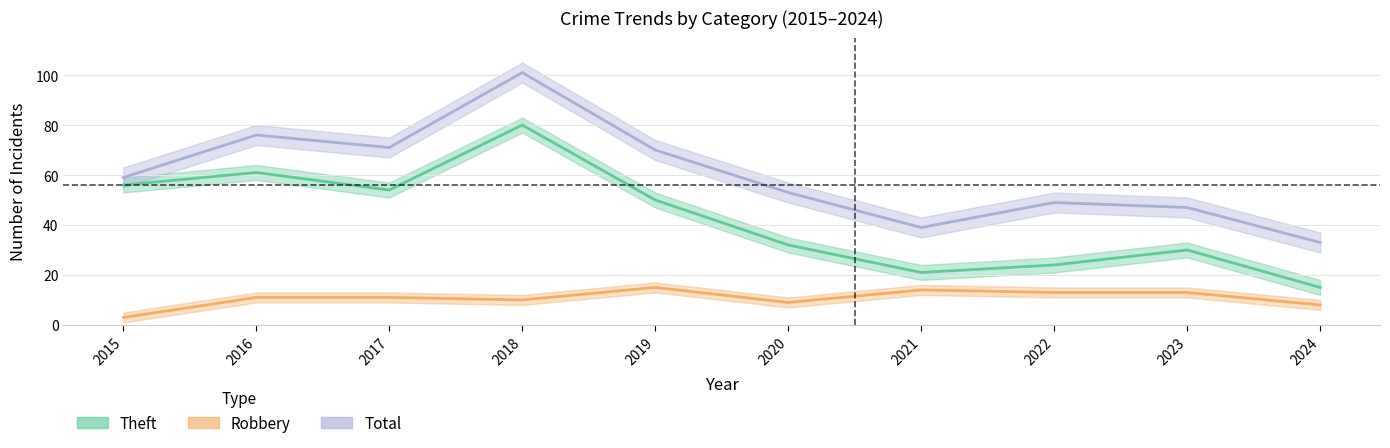

True or false: Robbery has a value of 14 at 2018.

False